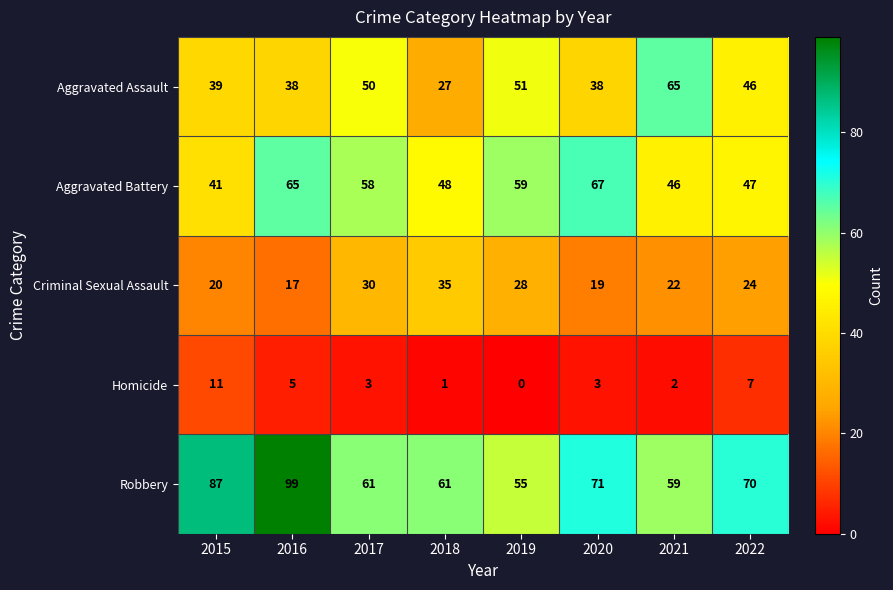

What is the spread (max minus min) of values at 2021?

63